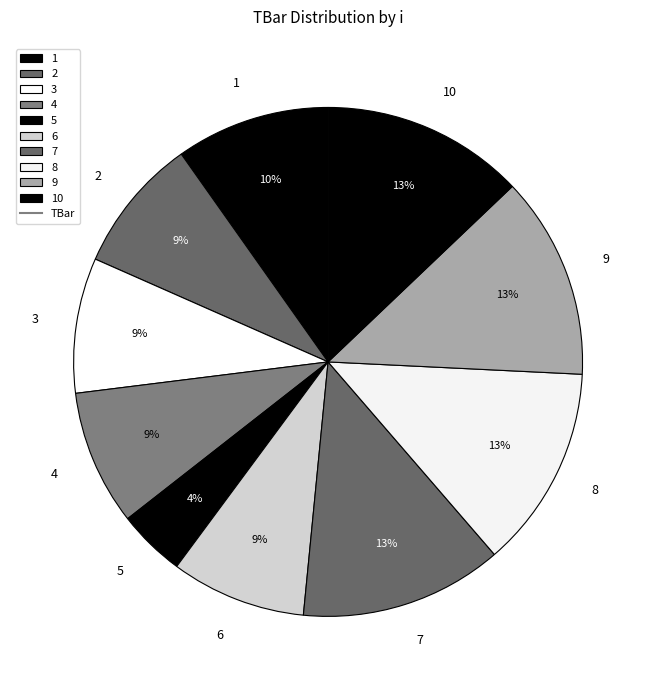

To the nearest percent, what percentage of the pie is 9?

13%